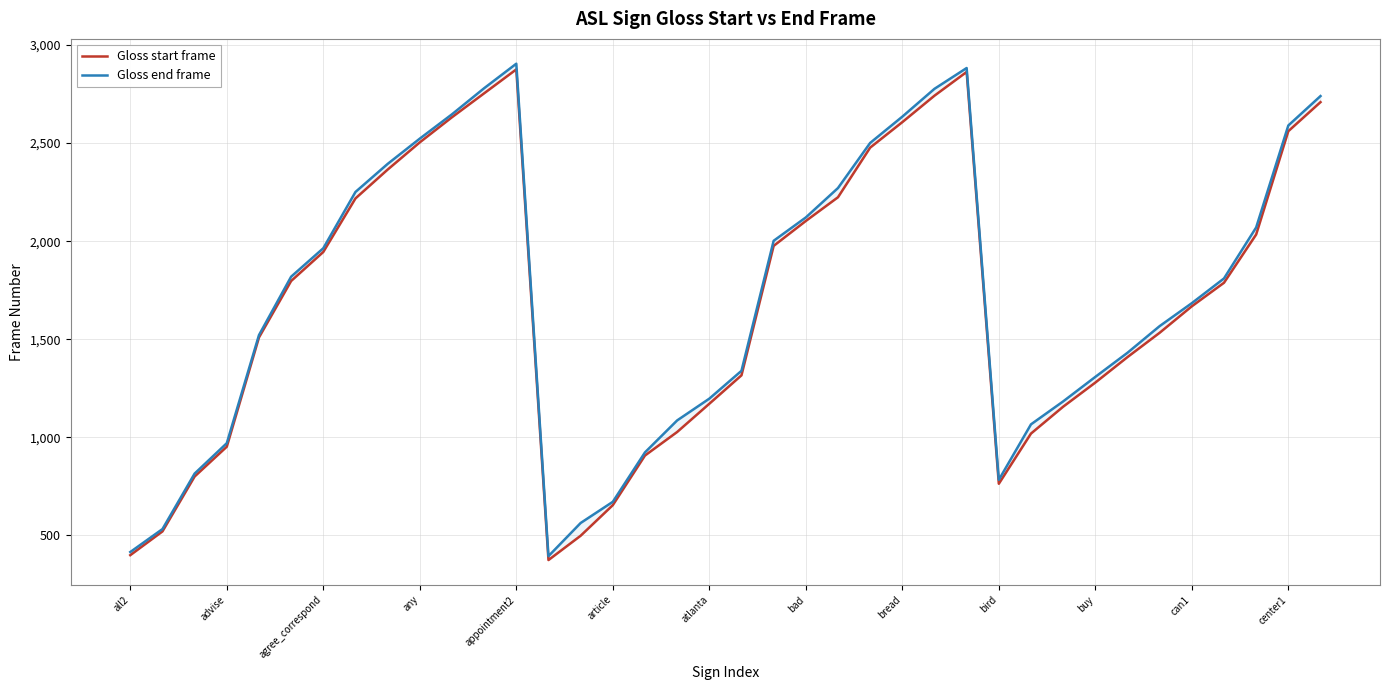

How many series are shown in this chart?

2